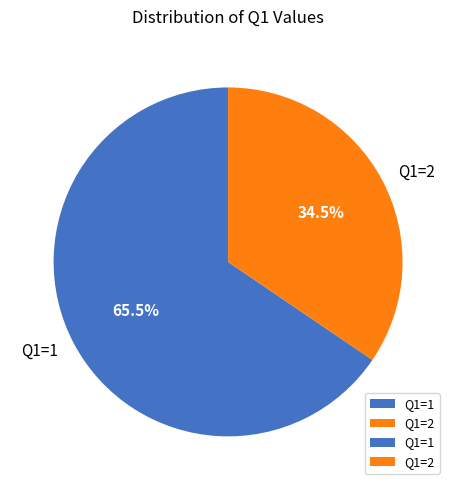

Which category has the smallest portion of the pie?

Q1=2